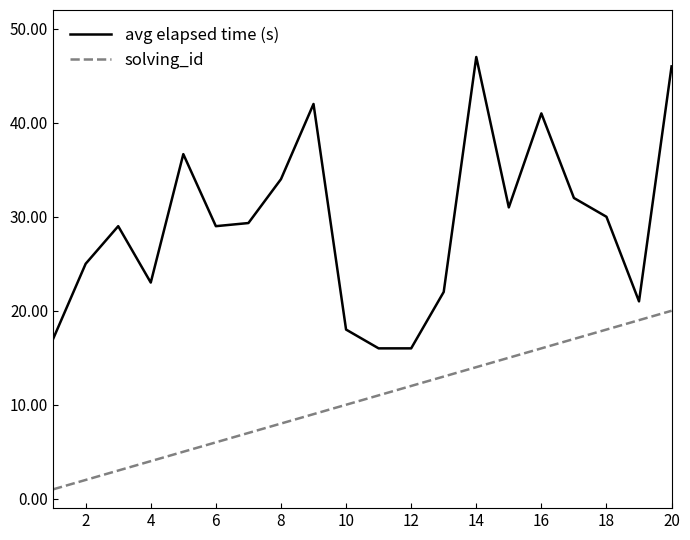

What is the difference between the maximum and second lowest values in the solving_id series?

18.0